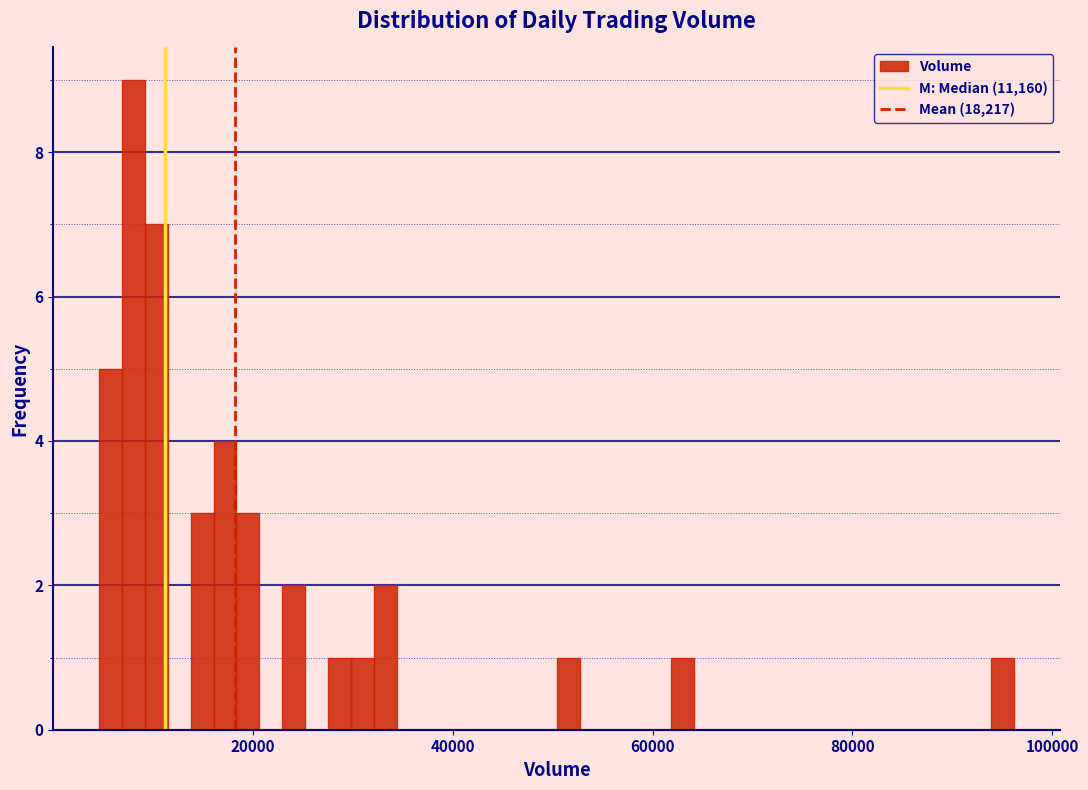

Read against the x-axis, roughly where is the centre of the tallest bar?

8000